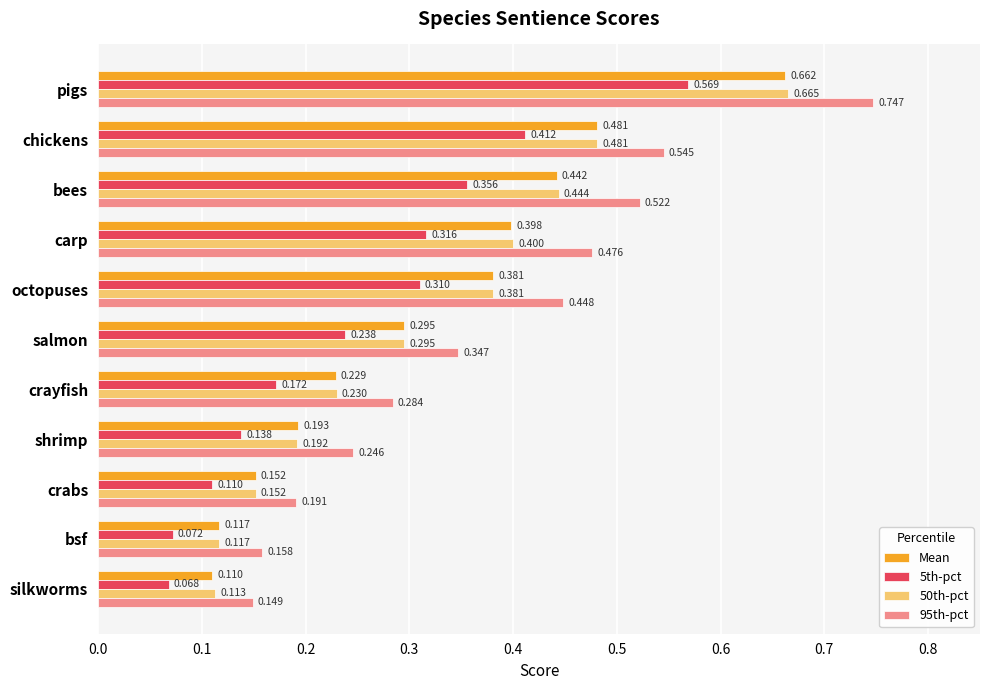

List the labels in order of 5th-pct value, smallest first.

silkworms, bsf, crabs, shrimp, crayfish, salmon, octopuses, carp, bees, chickens, pigs